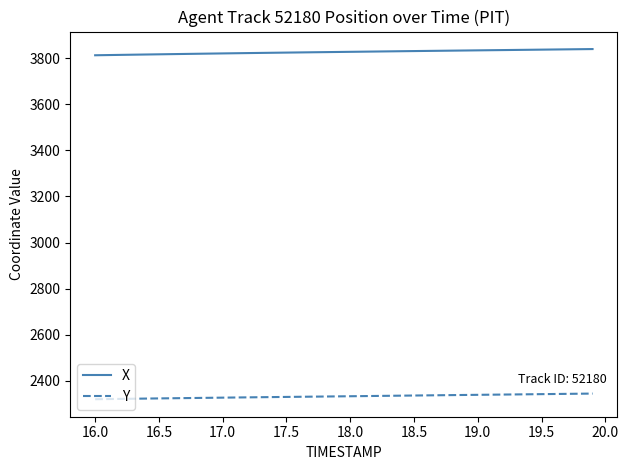

What is the smallest value displayed?

2320.8